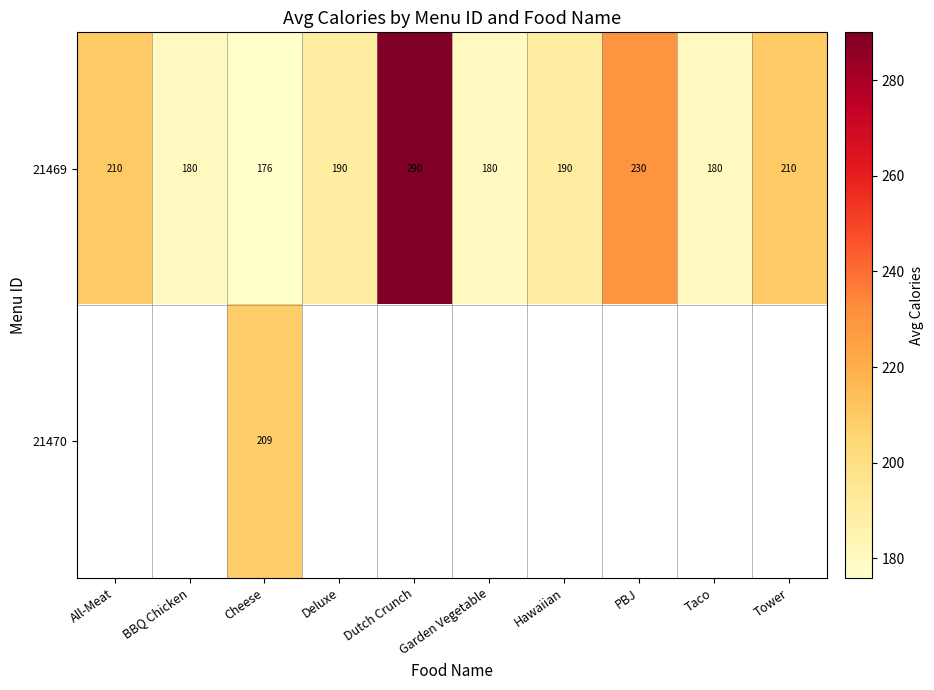

Which has a higher value, Garden Vegetable or Hawaiian?

Hawaiian